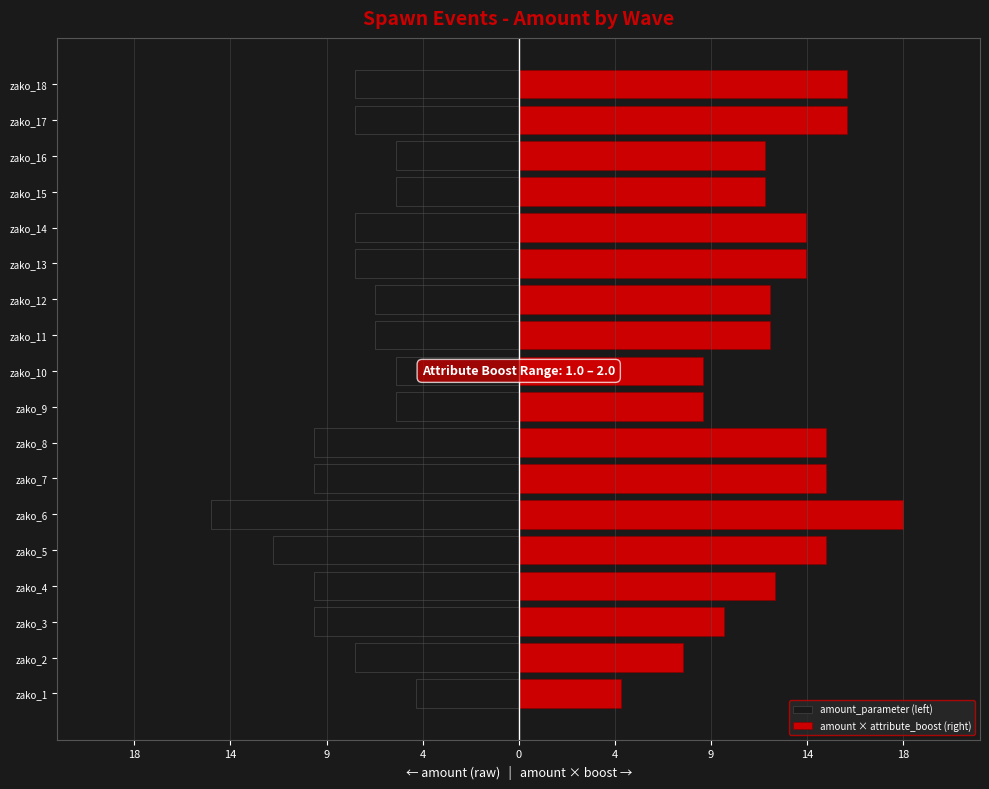

What is the average value of the amount × attribute_boost (right) series?

12.5